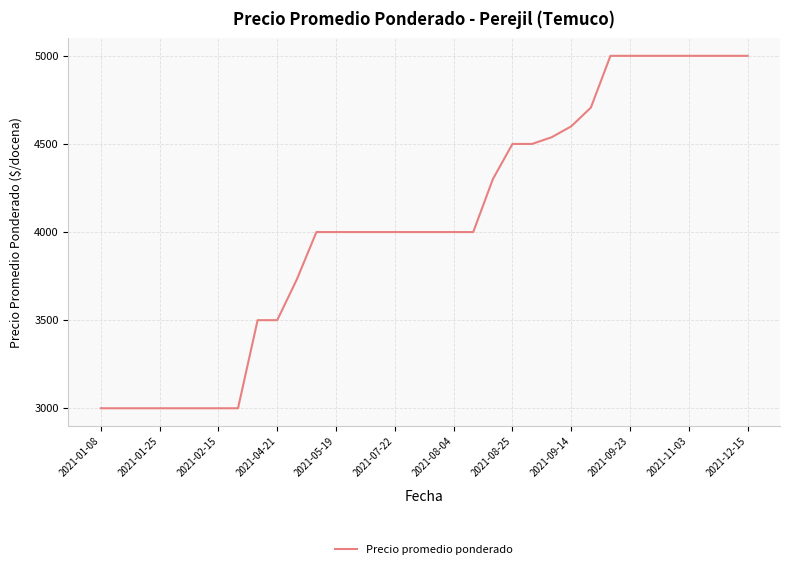

How many lines are shown in the chart?

1